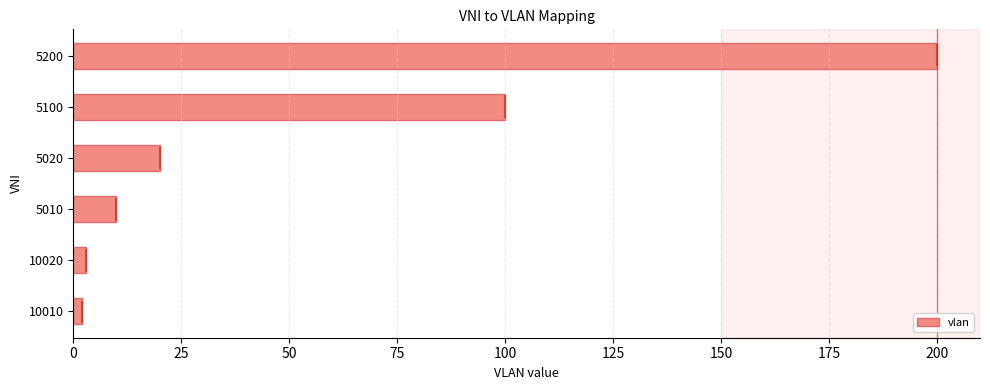

What is the change in value from 5010 to 5100?

+90